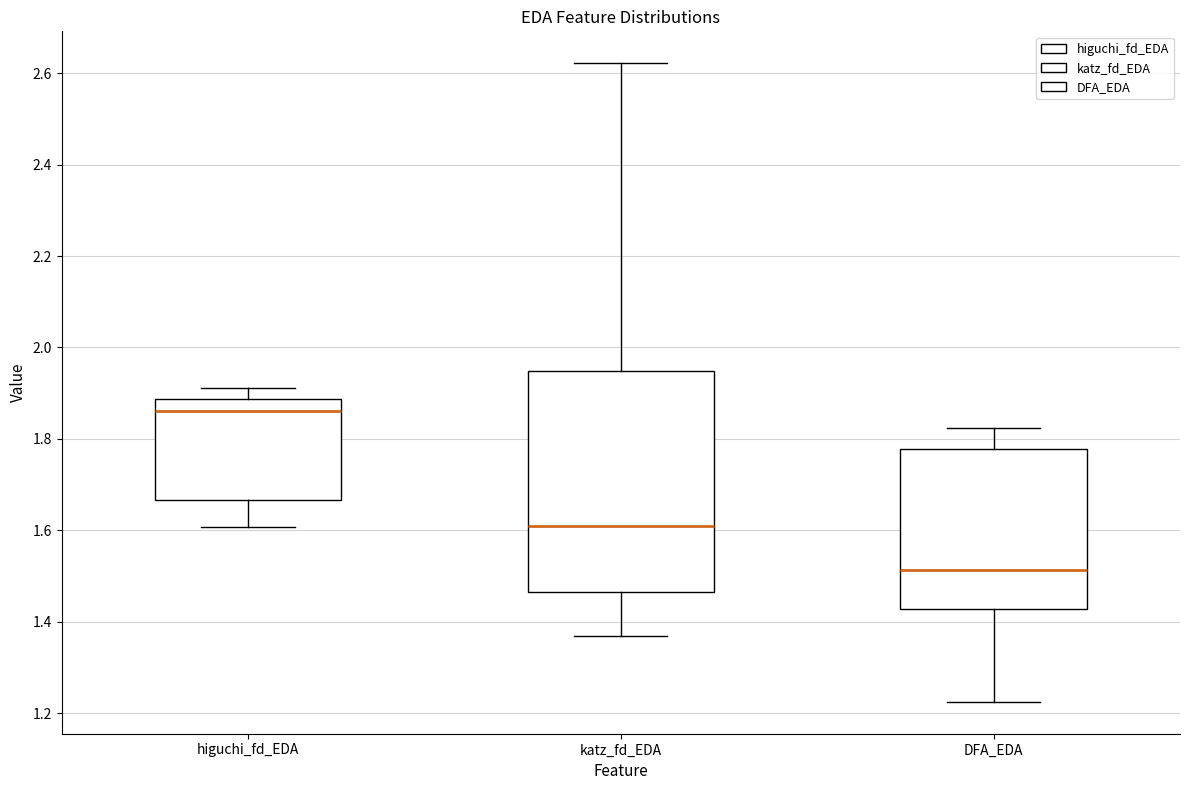

Reading left to right, read every box against the y-axis: the position of its median line, the range the box covers, and the ends of its whiskers. The values are not printed on the chart, so give them approximately, as read against the axis.

higuchi_fd_EDA: median 1.86, box 1.66 to 1.88, whiskers 1.60 to 1.92
katz_fd_EDA: median 1.60, box 1.46 to 1.94, whiskers 1.36 to 2.62
DFA_EDA: median 1.52, box 1.42 to 1.78, whiskers 1.22 to 1.82